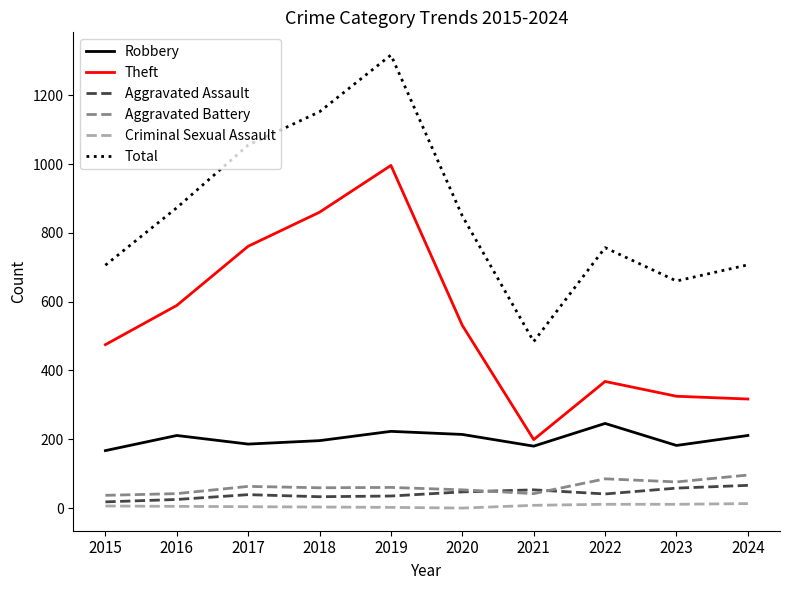

Does the chart have visible grid lines?

No